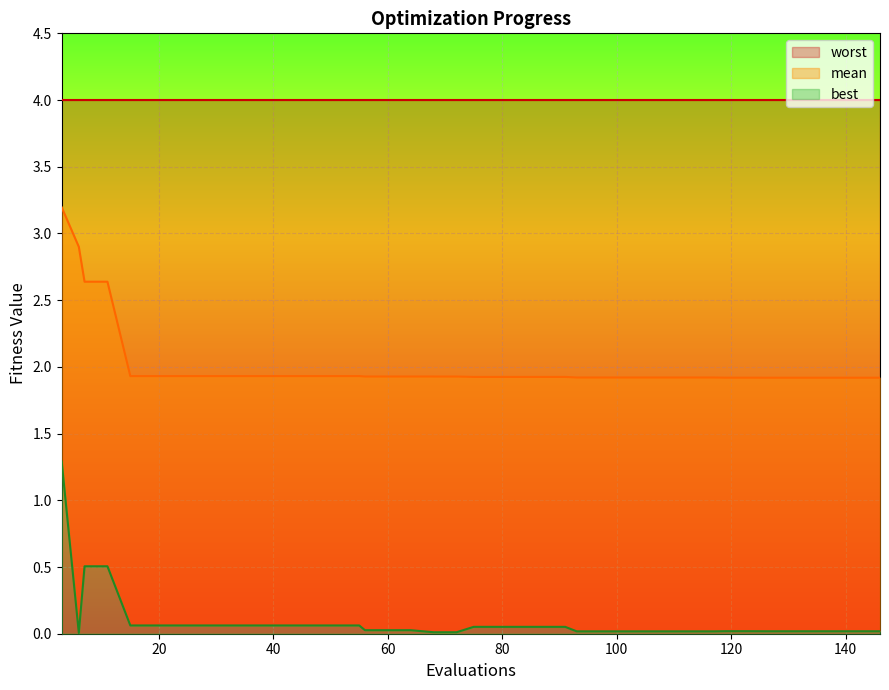

The best series shows 0.0 at 20. True or false?

True